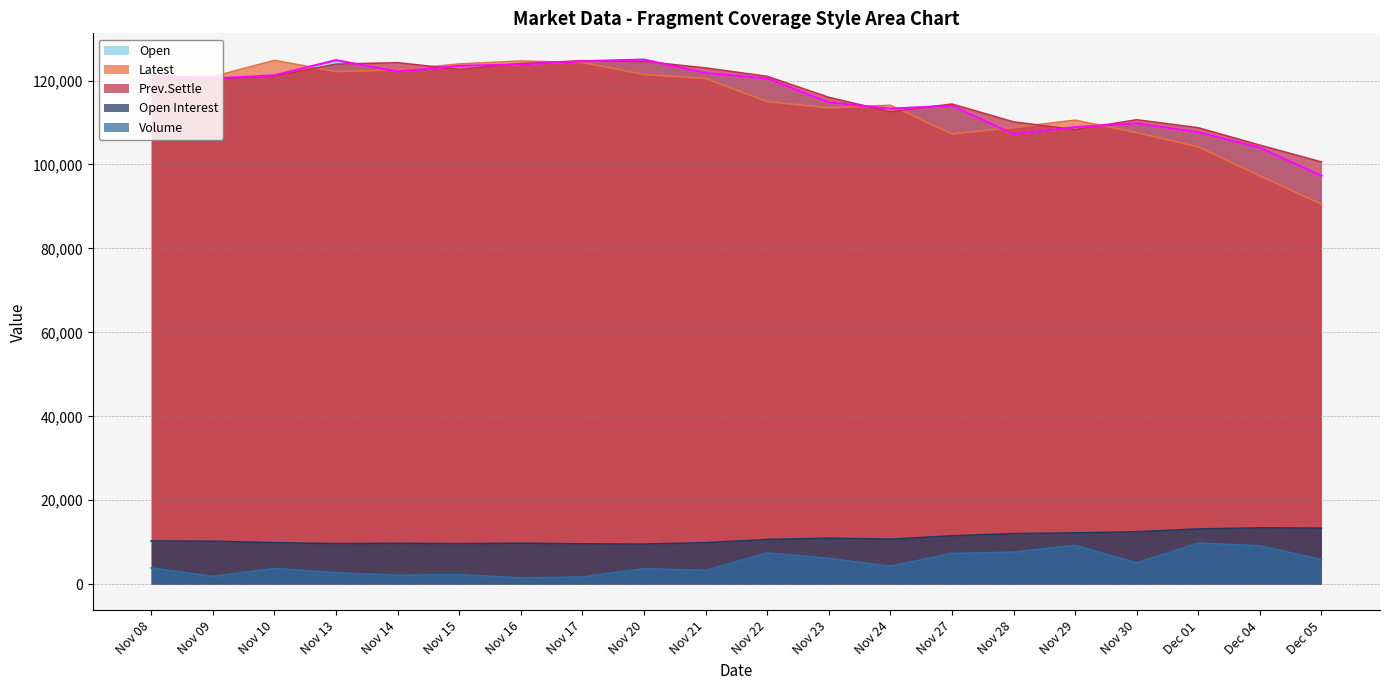

True or false: Open has a value of 188185 at Nov 09.

False